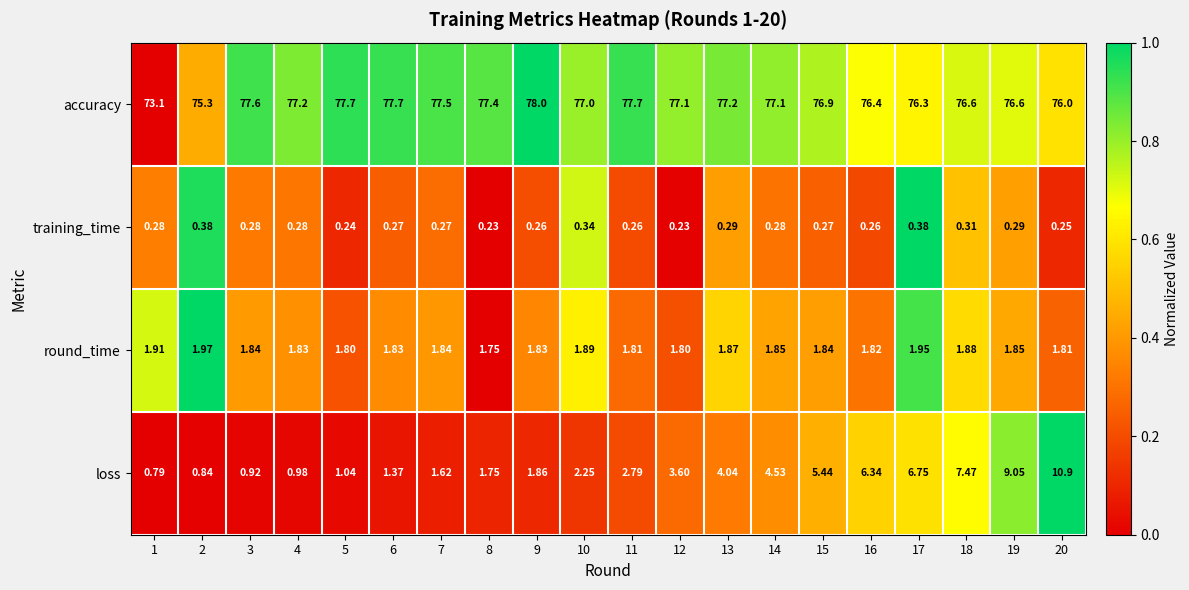

Count the number of categories in the chart.

20